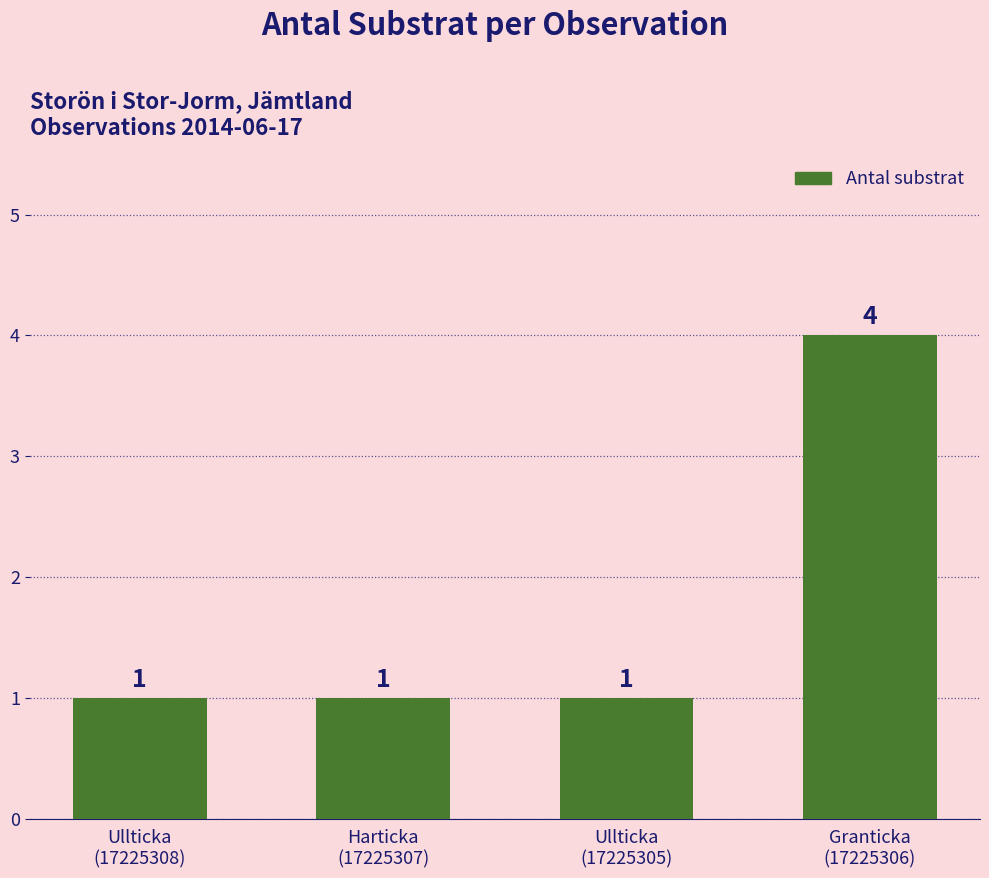

True or false: the data shows 2 at Ullticka
(17225308).

False